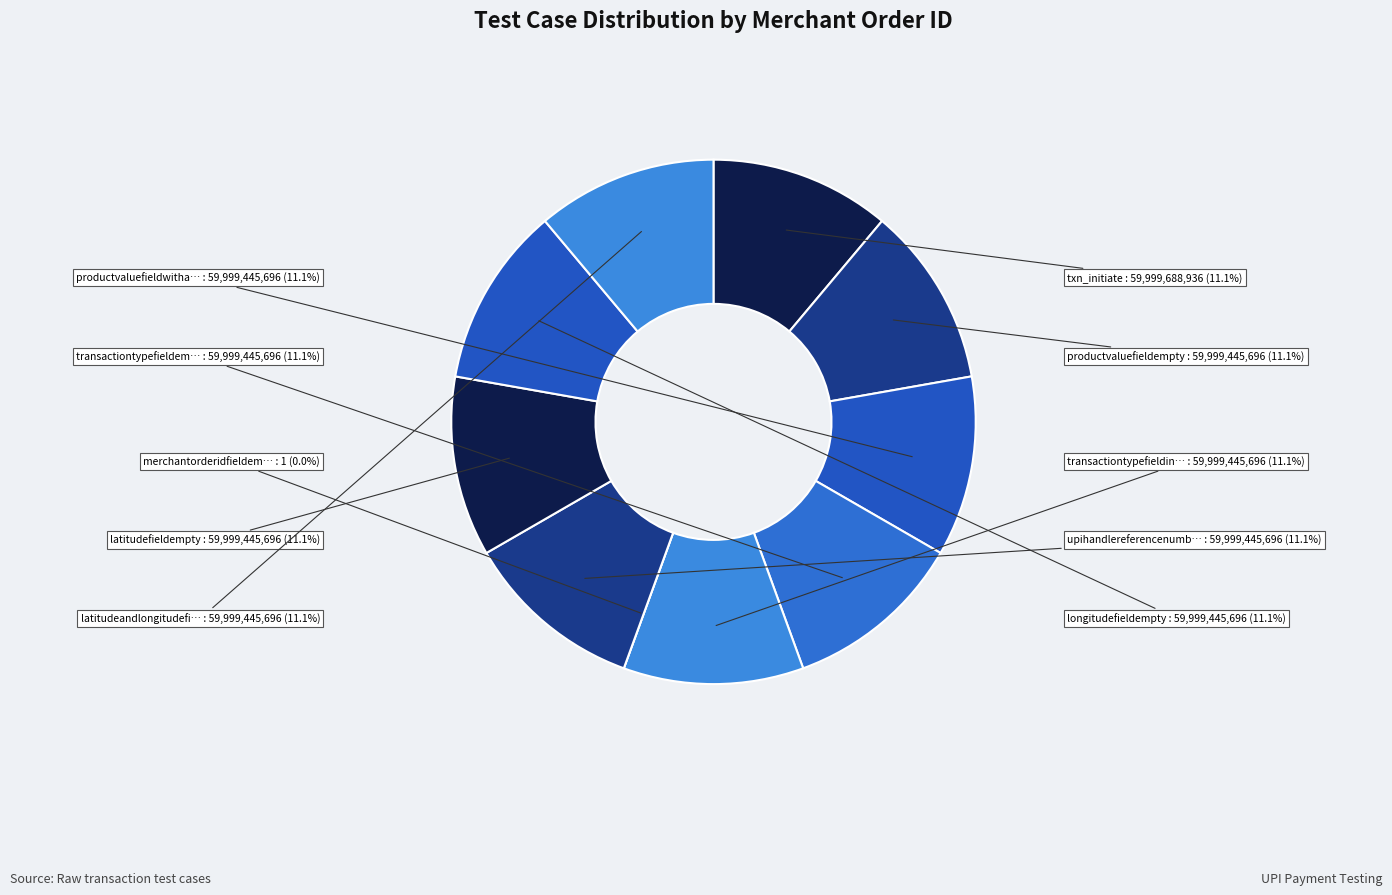

Which slice is the smallest?

merchantorderidfieldempty